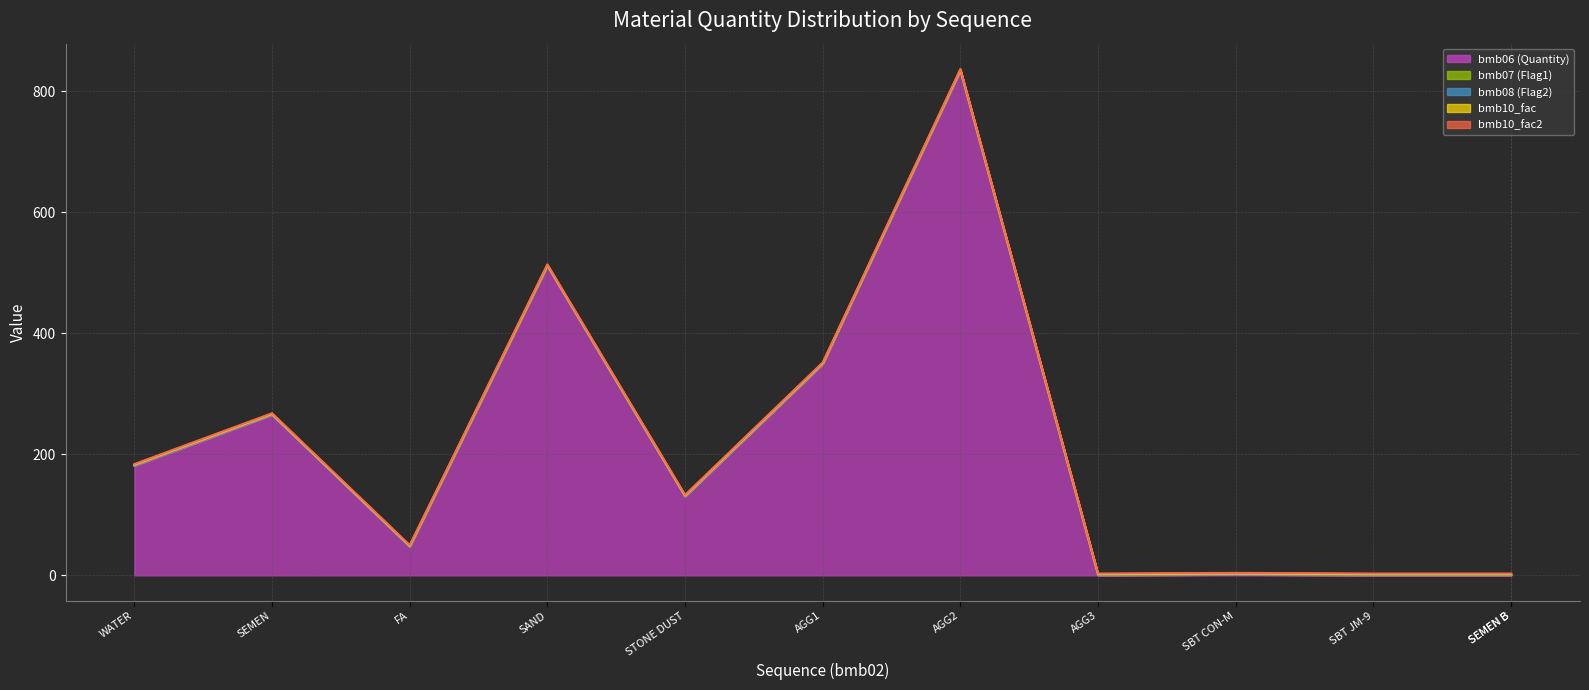

What is the lowest value of the bmb10_fac series?

1.0